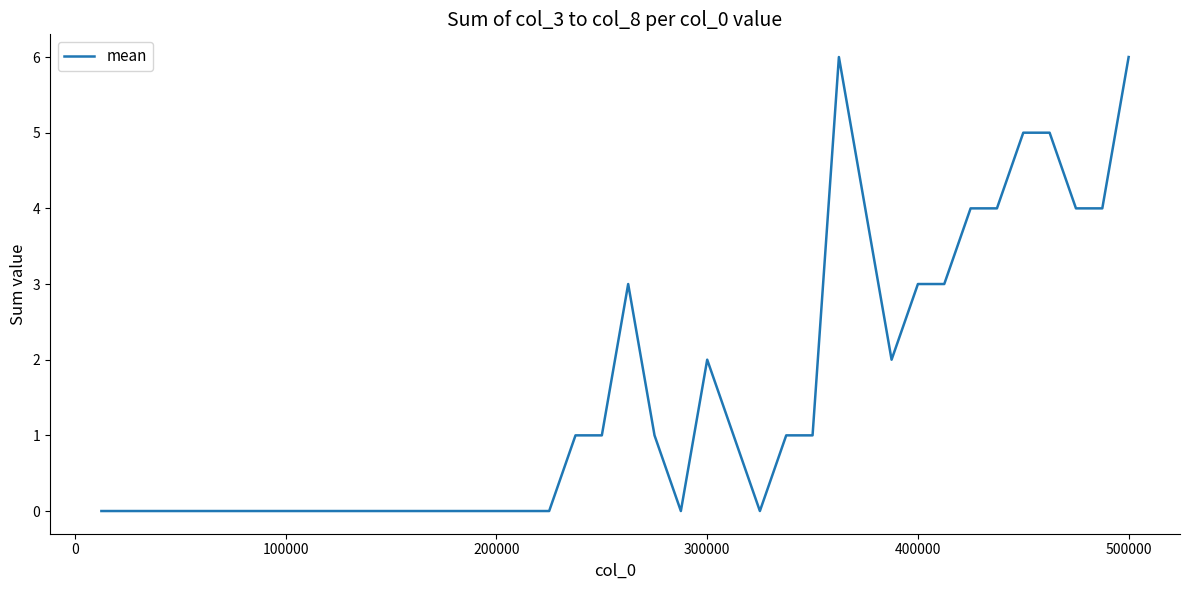

Reading left to right, what are all the values shown in this chart?

0	0	0	0	0	0	0	0	0	0	0	0	0	0	0	0	0	0	1	1	3	1	0	2	1	0	1	1	6	4	2	3	3	4	4	5	5	4	4	6